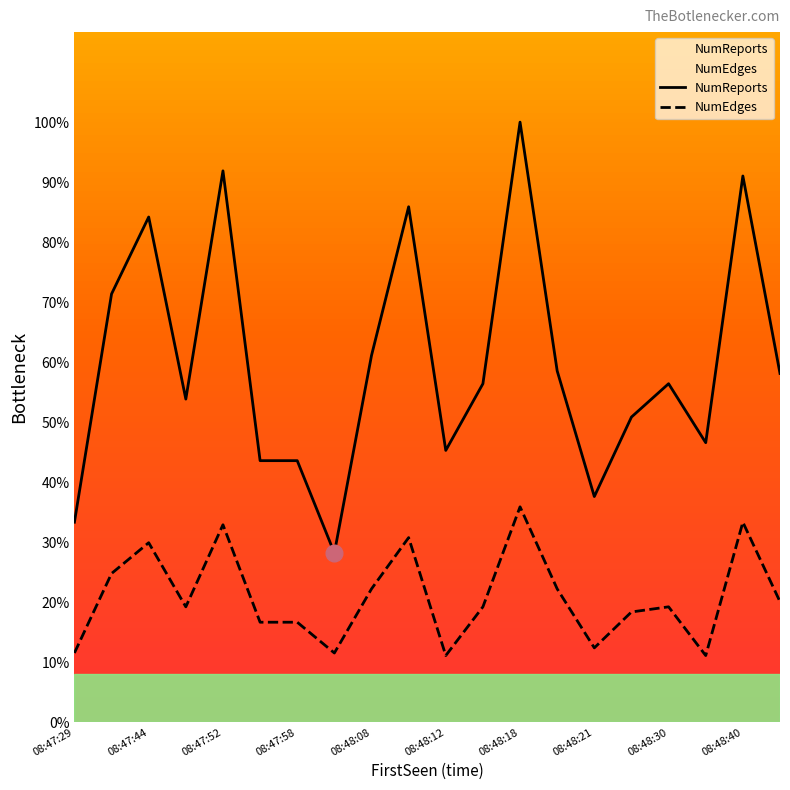

At which label is NumReports closest to 64?

08:48:08